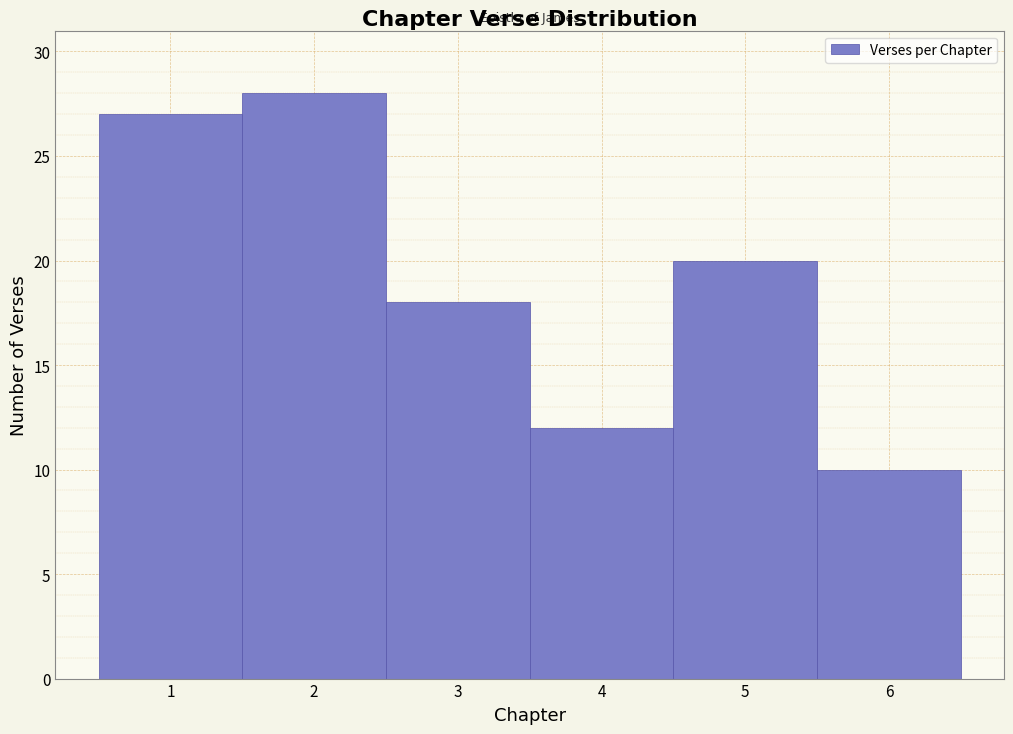

Reading left to right, list every bar in this chart as the range it spans on the x-axis followed by its height. The values are not printed on the chart, so give them approximately, as read against the axis.

0.5 to 1.5: 27
1.5 to 2.5: 28
2.5 to 3.5: 18
3.5 to 4.5: 12
4.5 to 5.5: 20
5.5 to 6.5: 10